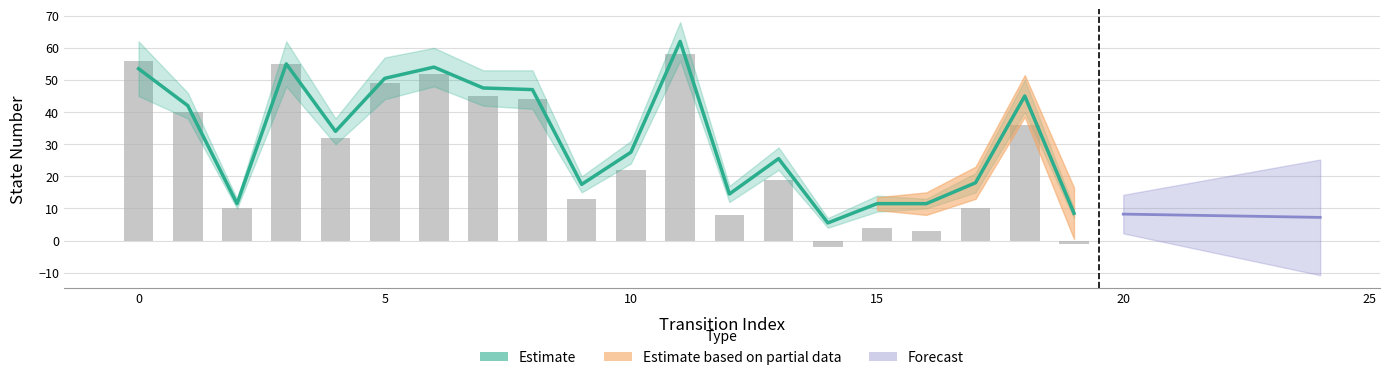

What is the average value?

32.1